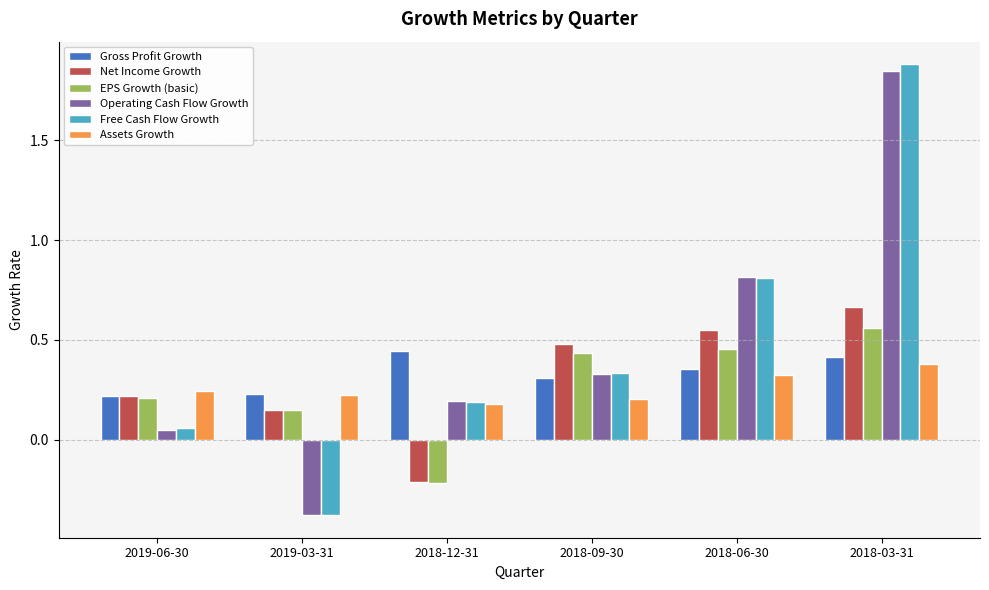

What is the label of the 2nd bar from the left?

2019-03-31